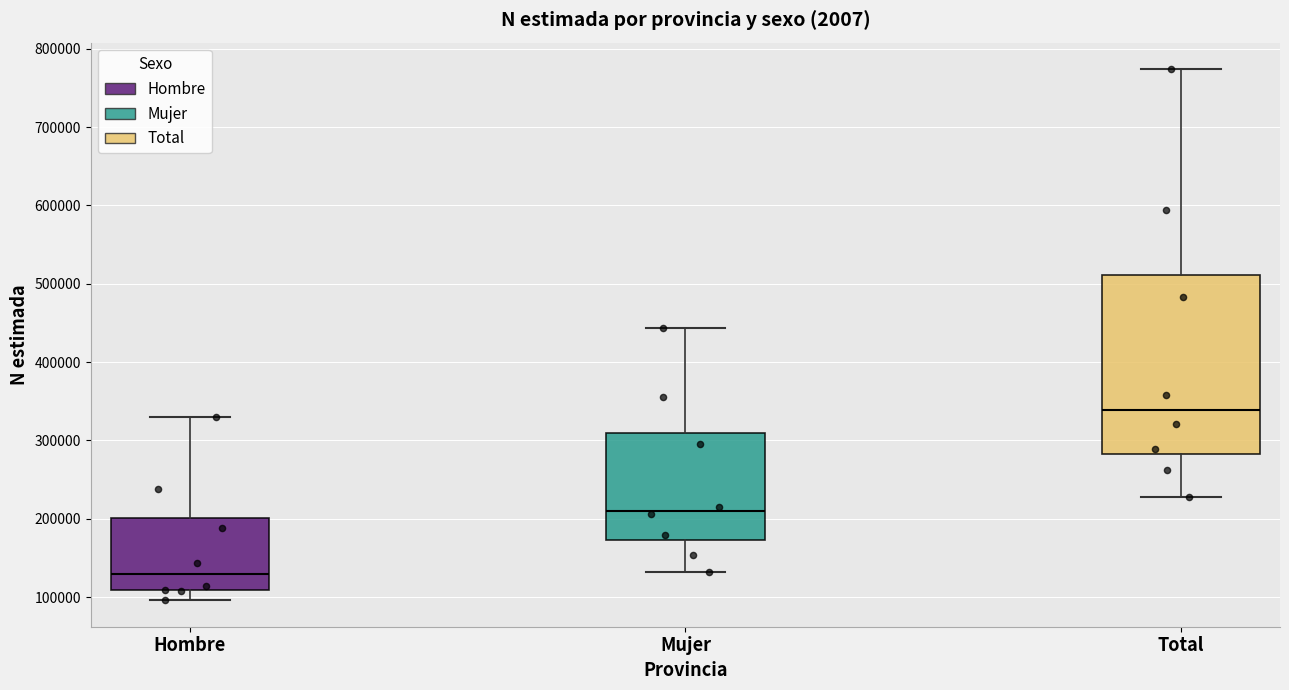

Where does the upper whisker of the box for Hombre end on the y-axis? The values are not printed on the chart, so give them approximately, as read against the axis.

330000